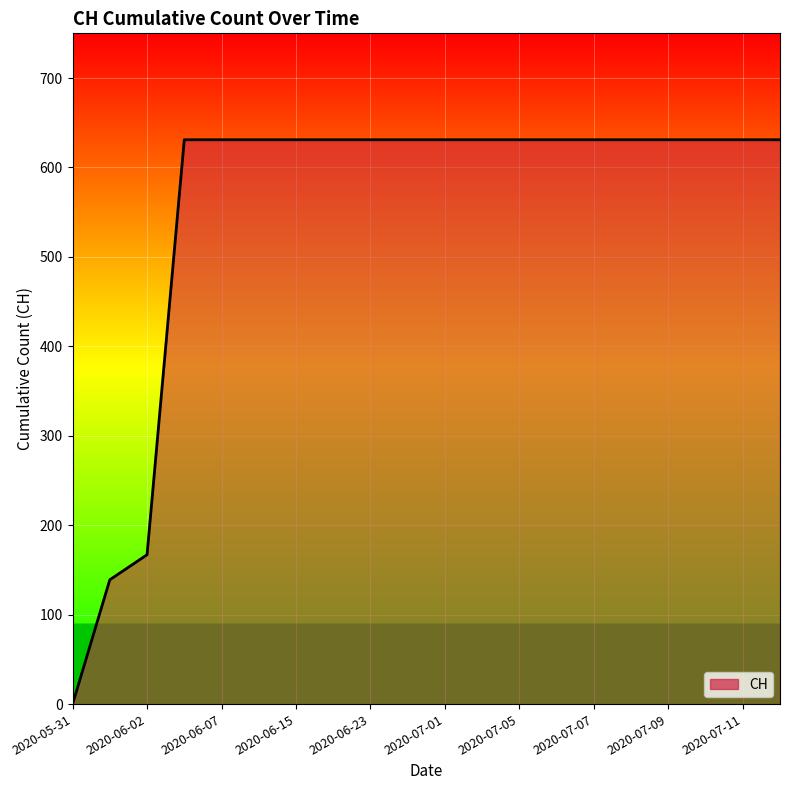

What is the maximum value shown in the chart?

631